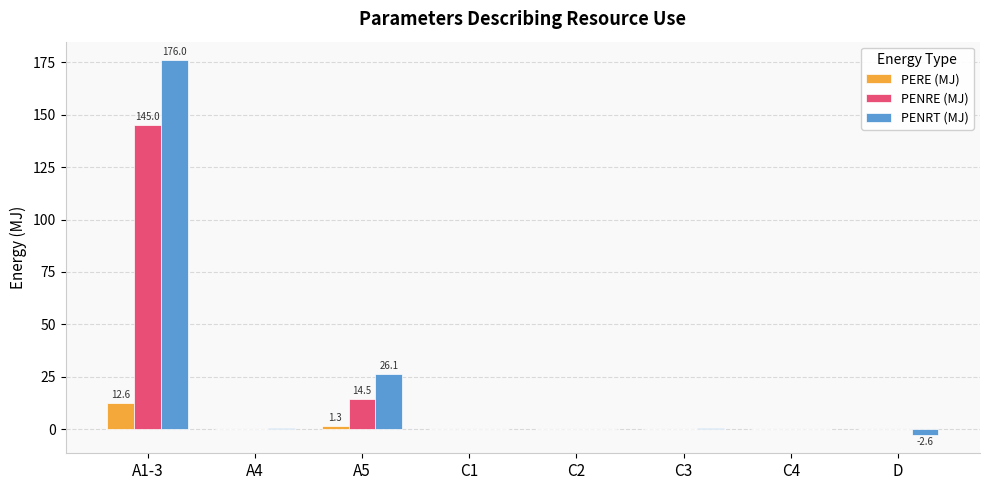

Is it true that PENRE (MJ) equals -90.1 at C2?

False